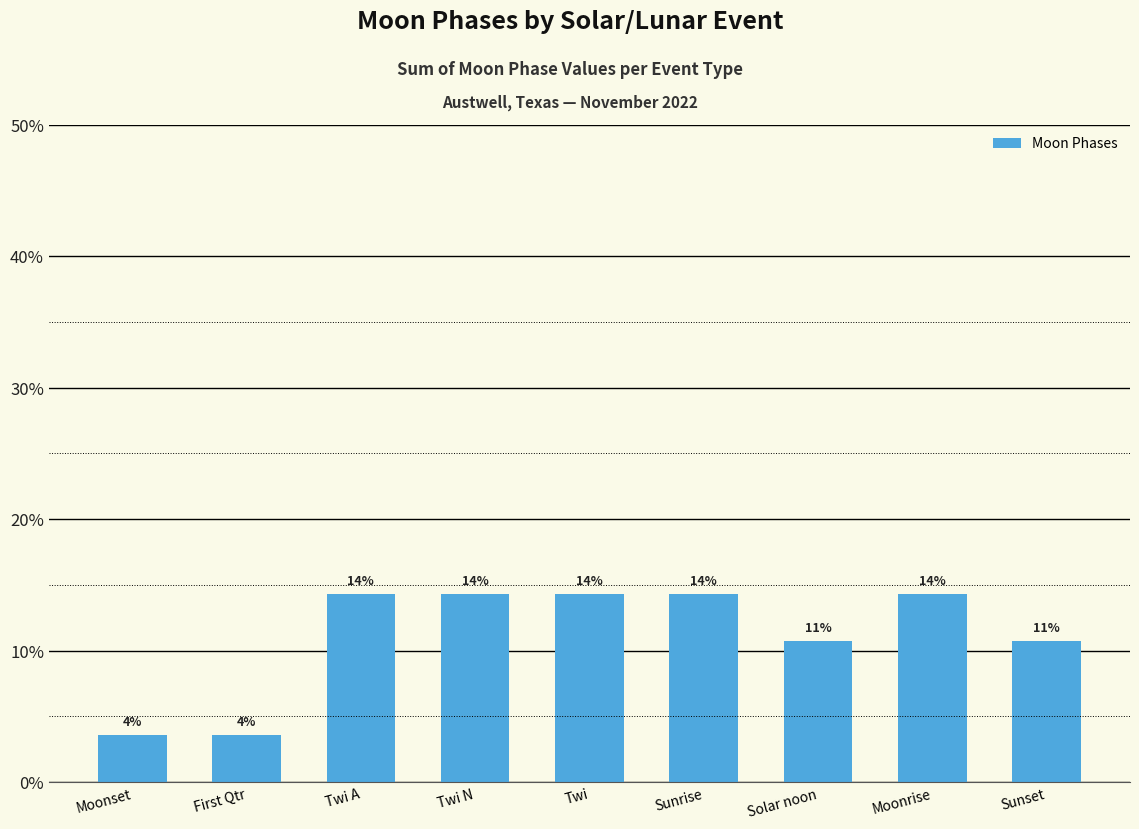

Are the bars horizontal?

No